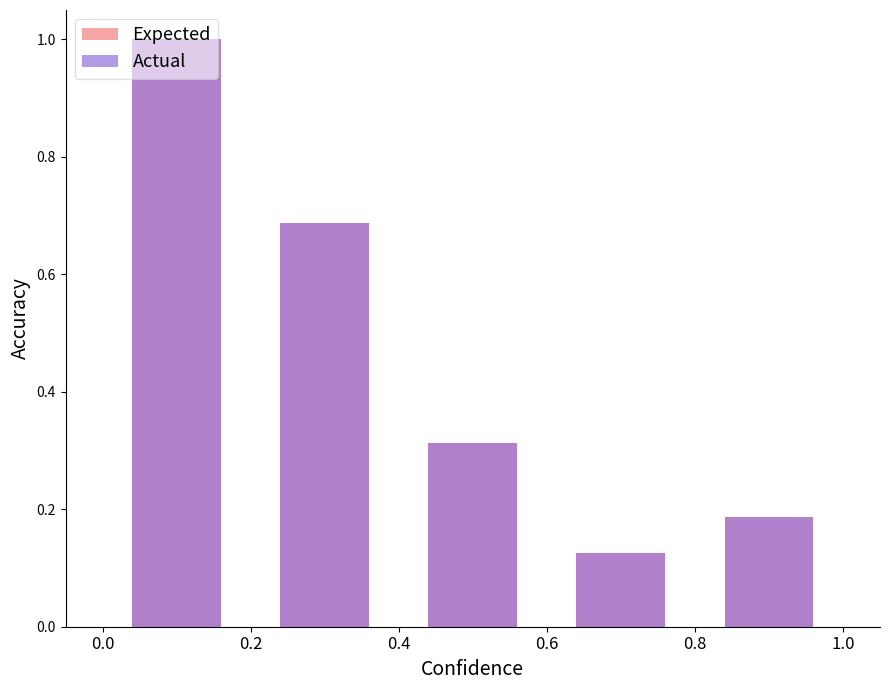

What is the sum of the Expected values at 0.8 and 0.2?

0.9